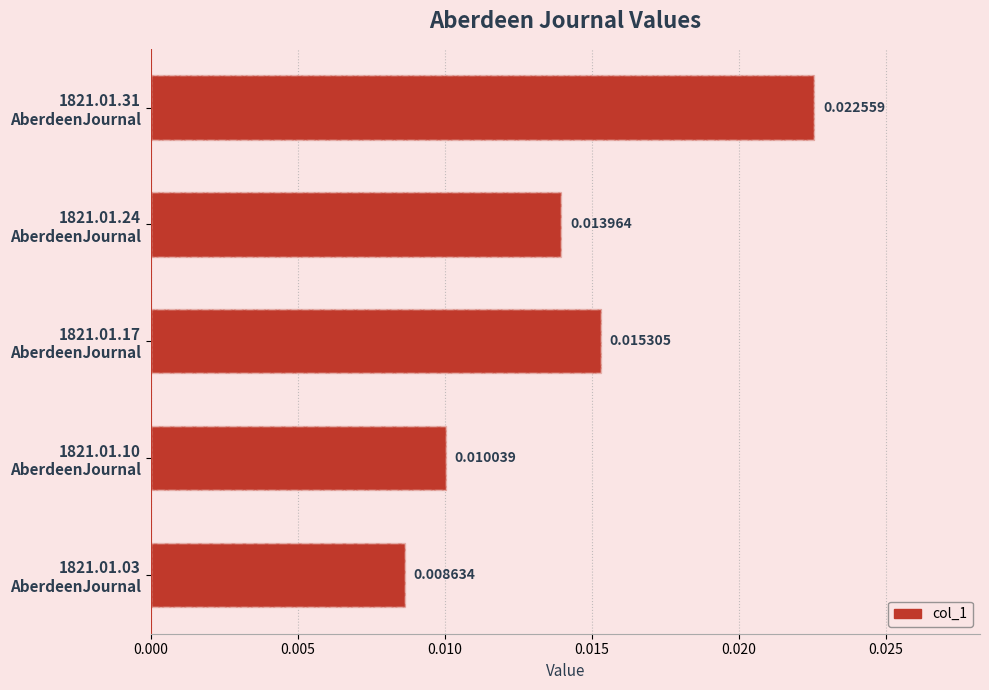

True or false: the data shows 0.0 at 1821.01.10 AberdeenJournal.

False